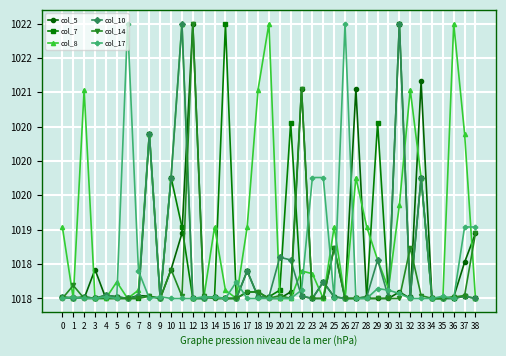

How many interior local peaks does the col_8 series have?

11